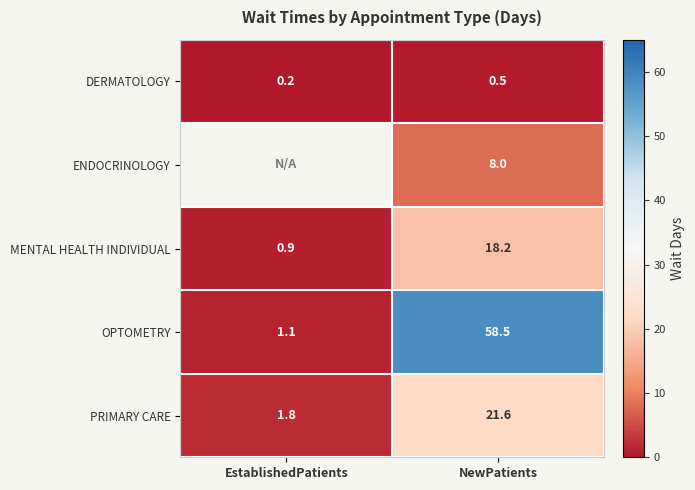

What is the sum of all OPTOMETRY values?

59.6